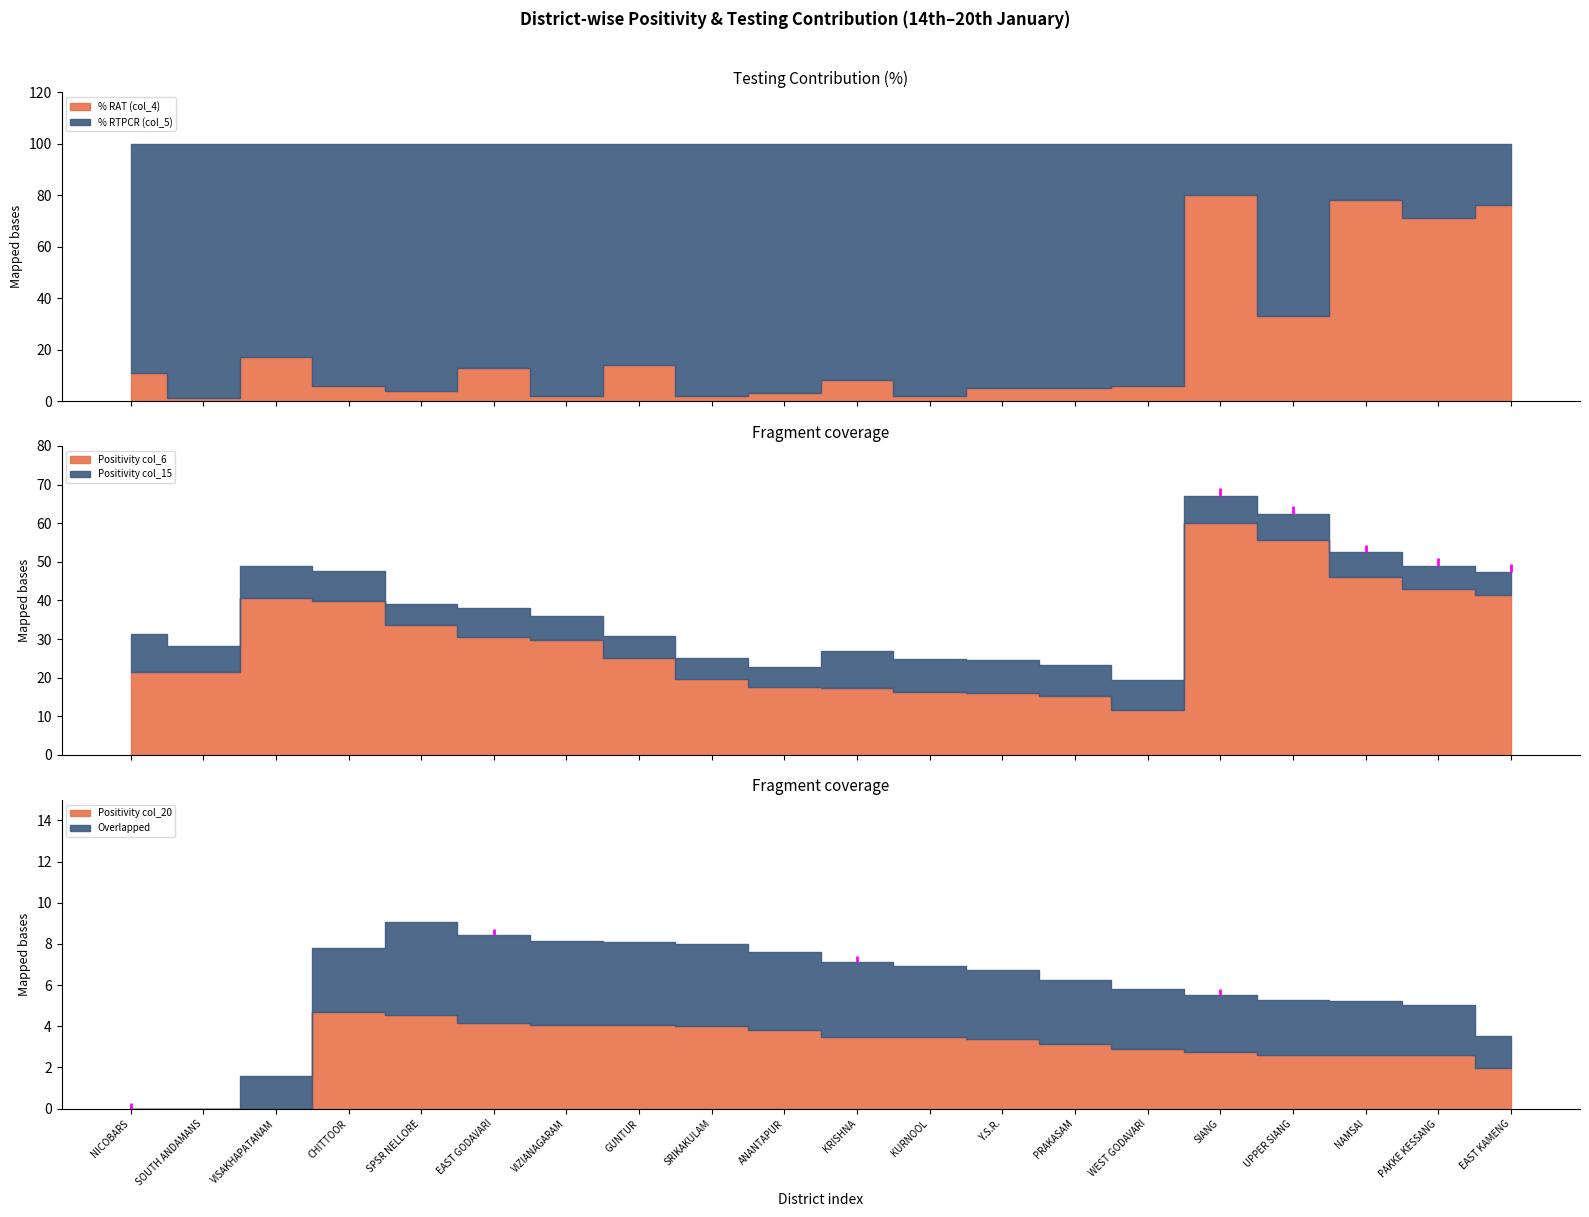

Rank the series at SPSR NELLORE from highest to lowest value.

% RTPCR (col_5), Positivity col_6, Positivity col_15, Positivity col_20, % RAT (col_4)